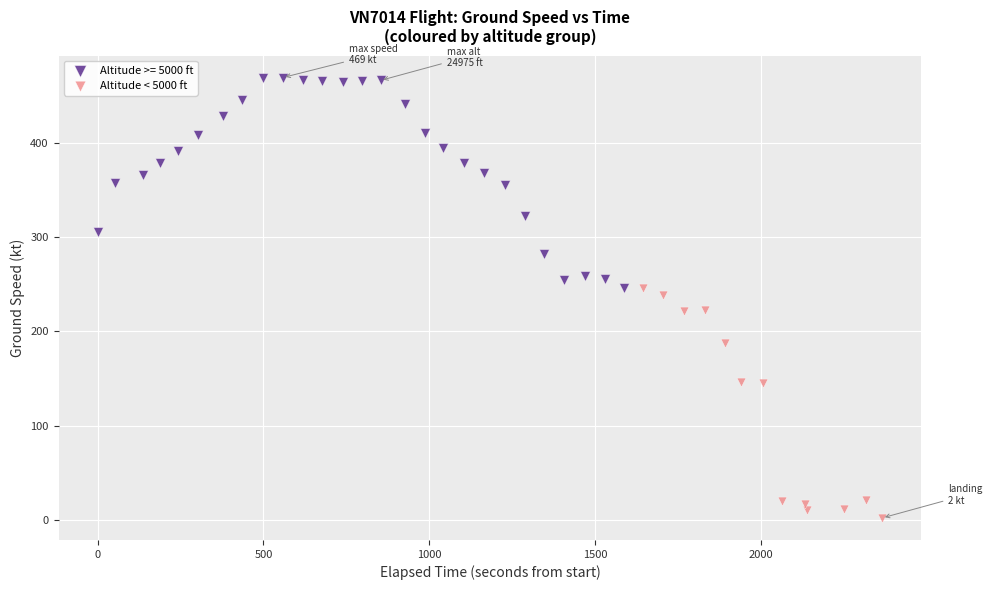

Which series contains the lowest Y value?

Altitude < 5000 ft